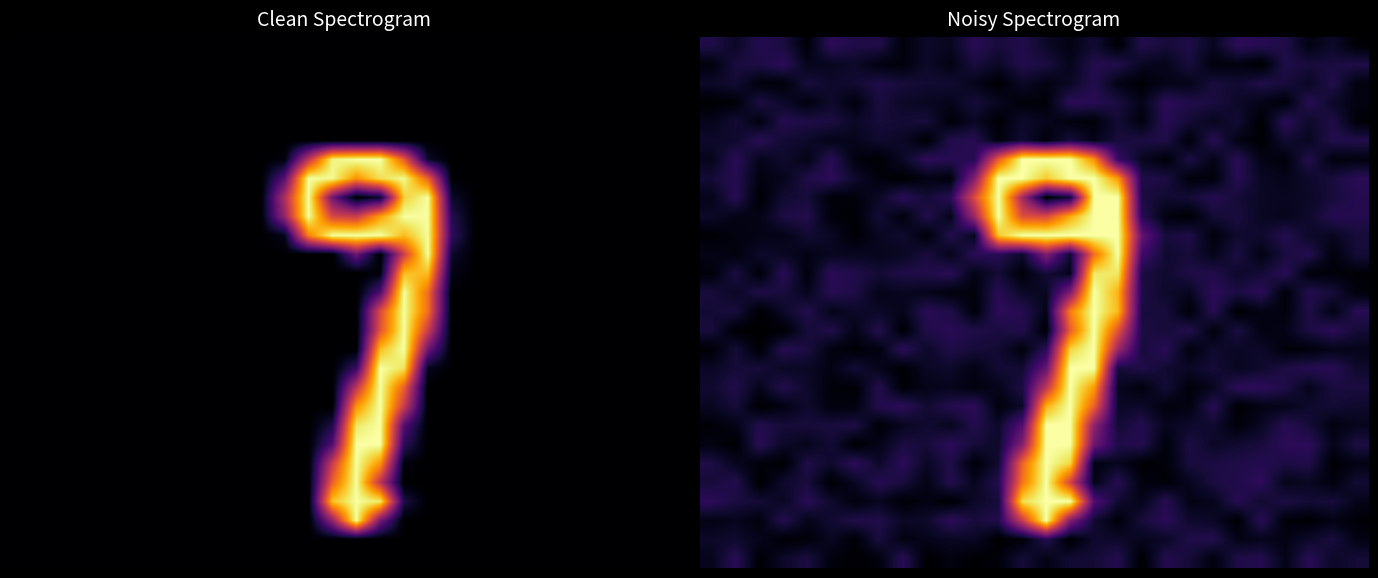

What is the spread (max minus min) of values at 12?

254.9